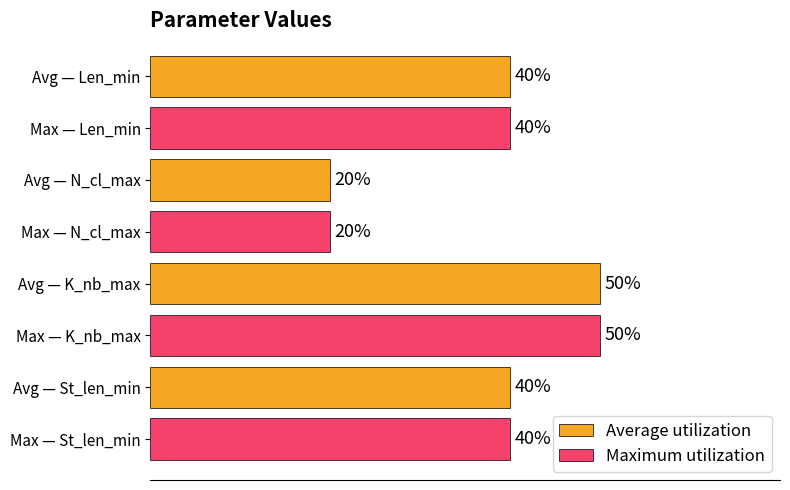

At which label does Average utilization reach its minimum?

Avg — N_cl_max